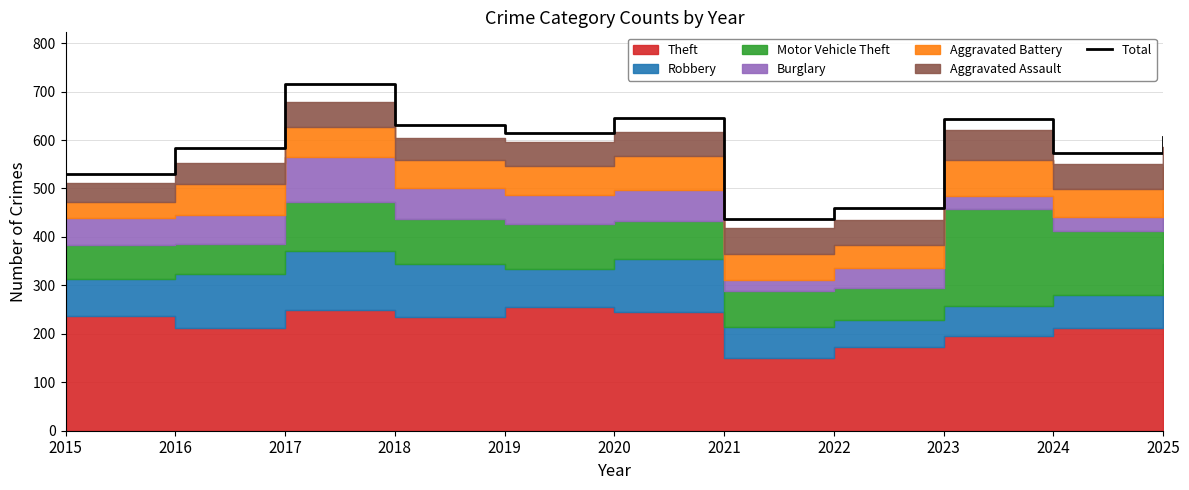

Reading left to right, extract all data points from this chart.

2015=529	2016=584	2017=715	2018=631	2019=614	2020=645	2021=437	2022=460	2023=644	2024=574	2025=607